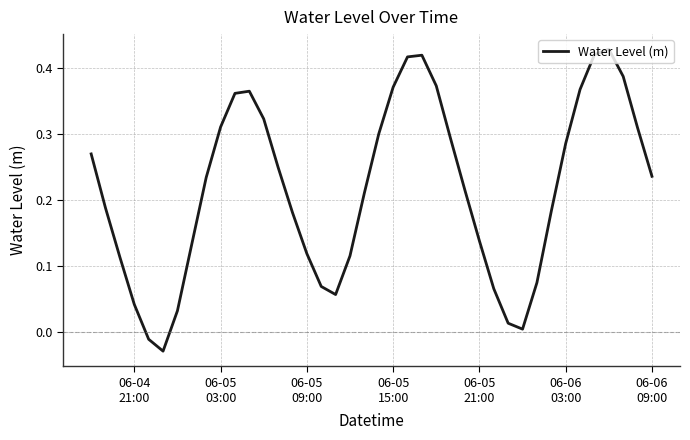

What is the difference between the maximum and minimum values?

0.5